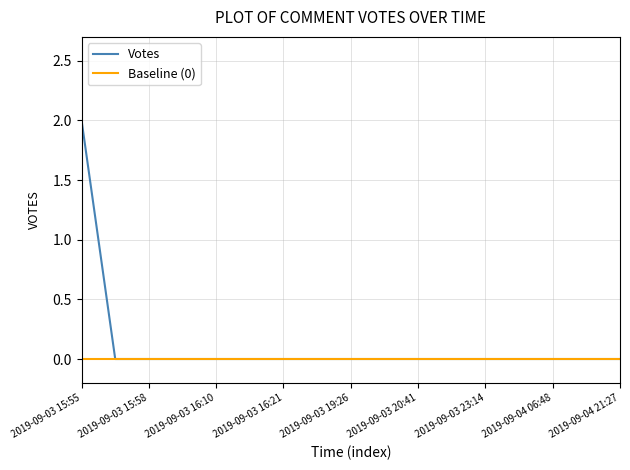

Reading left to right, transcribe all the data shown in this chart.

Votes: 2	0	0	0	0	0	0	0	0	0	0	0	0	0	0	0	0
Baseline (0): 0	0	0	0	0	0	0	0	0	0	0	0	0	0	0	0	0